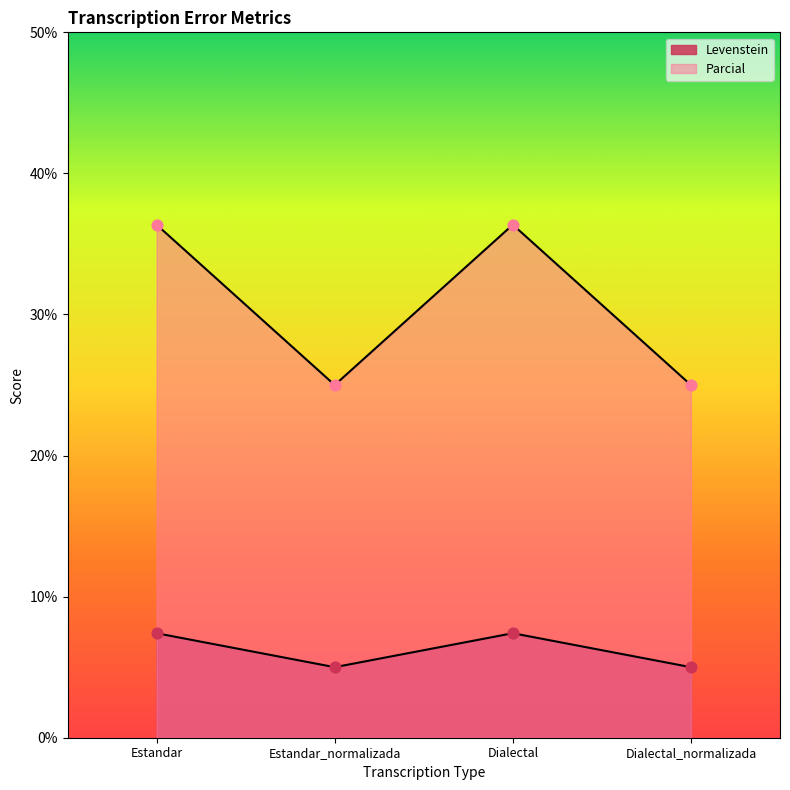

Which series contains the highest Y value?

Parcial